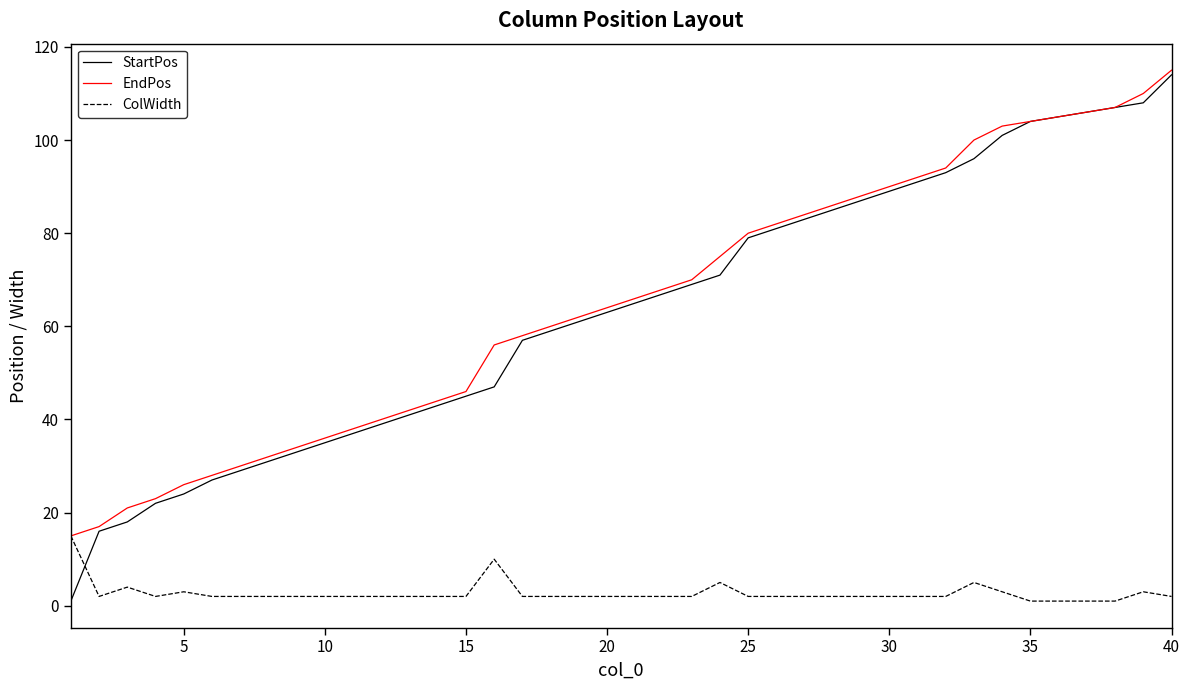

How many intersections are there between ColWidth and StartPos?

1